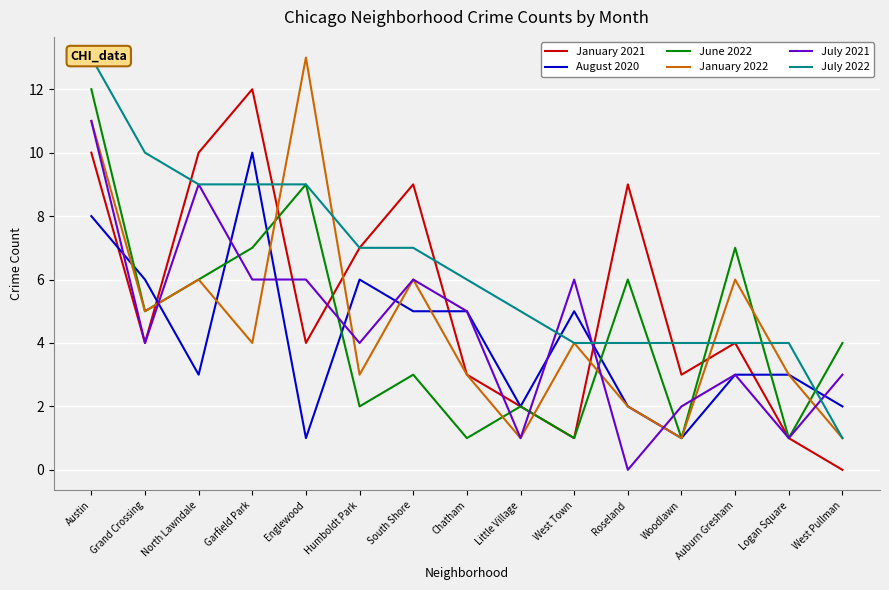

Between which two adjacent categories do January 2021 and June 2022 first intersect?

Grand Crossing and North Lawndale